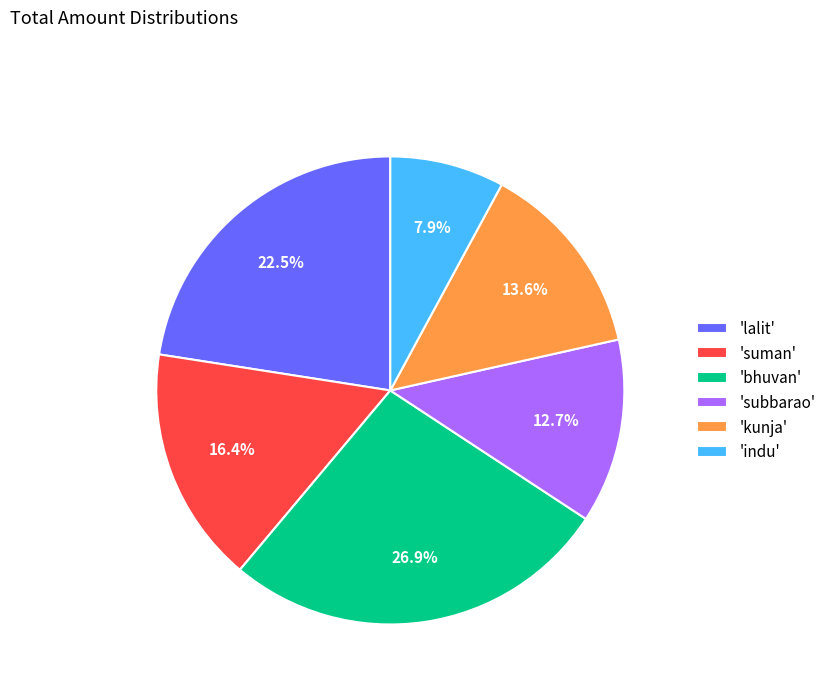

What is the ratio of the value at 'bhuvan' to the value at 'indu'?

3.4